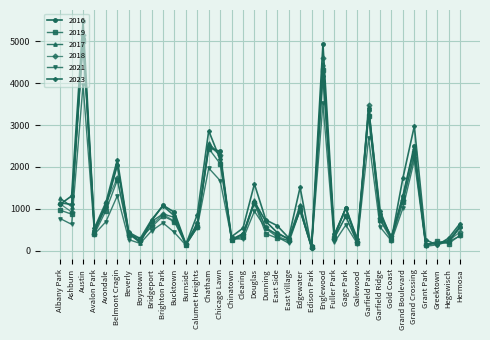

Which category has the highest value across all series?

Austin